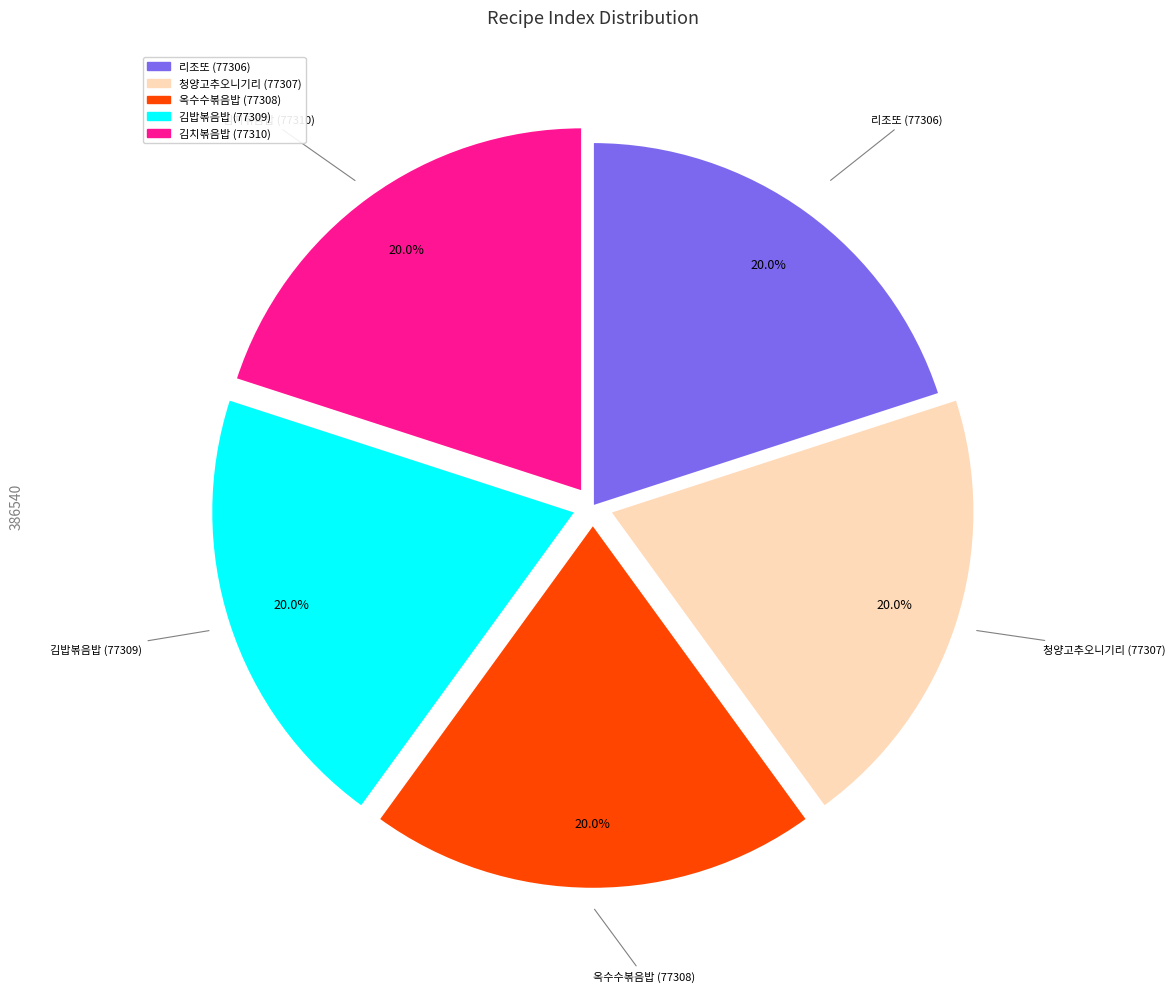

Does any single category account for the majority?

No